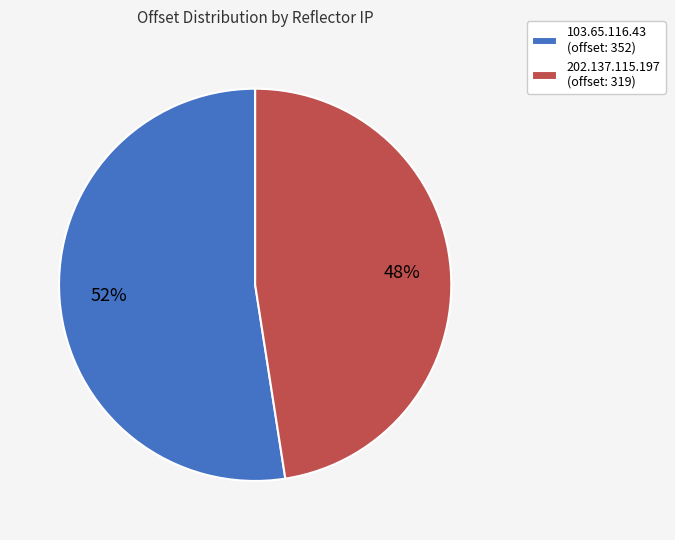

What percentage is the 103.65.116.43 slice, to the nearest percent?

52%